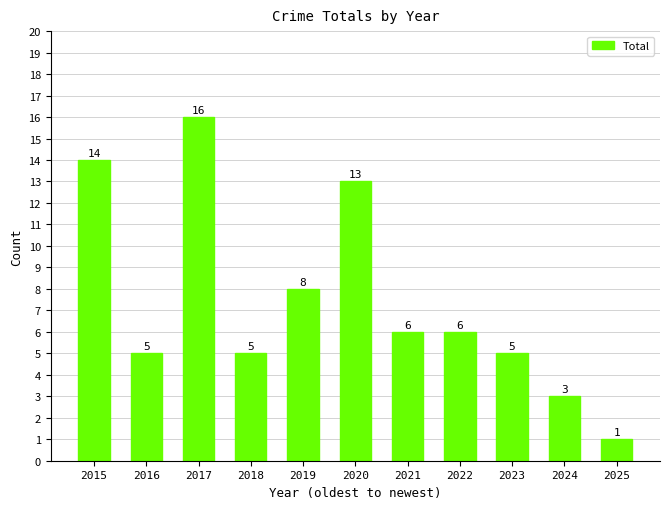

Between 2016 and 2021, which is larger?

2021